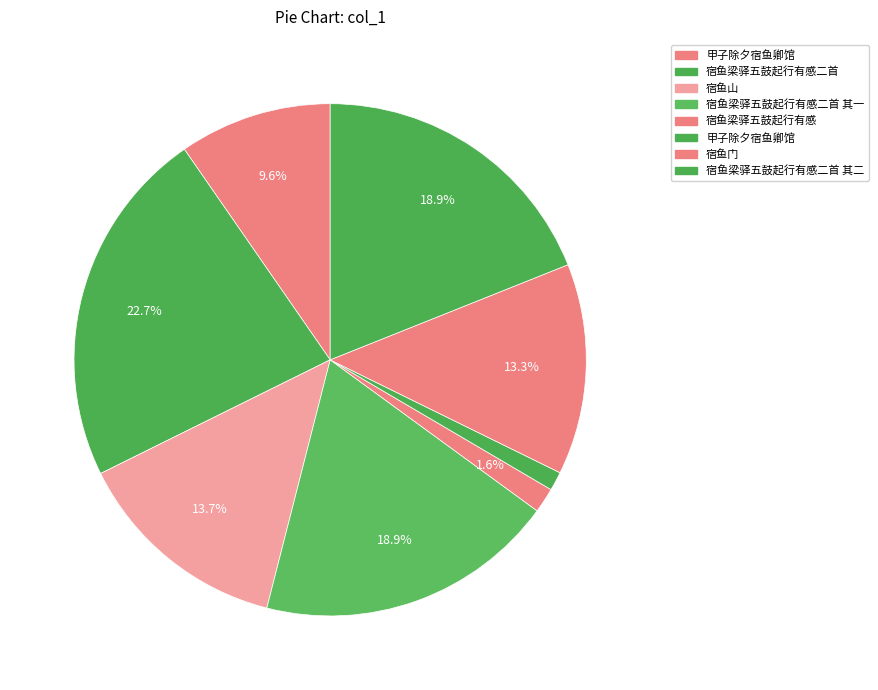

Rank the categories by value from highest to lowest.

宿鱼梁驿五鼓起行有感二首, 宿鱼梁驿五鼓起行有感二首 其一, 宿鱼梁驿五鼓起行有感二首 其二, 宿鱼山, 宿鱼门, 甲子除夕宿鱼卿馆, 宿鱼梁驿五鼓起行有感, 甲子除夕宿鱼卿馆